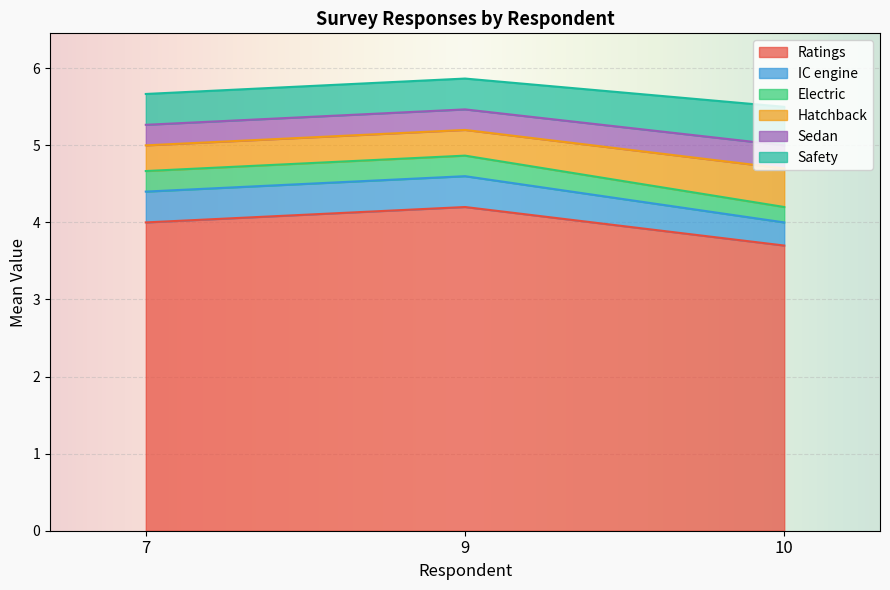

How many lines are shown in the chart?

6